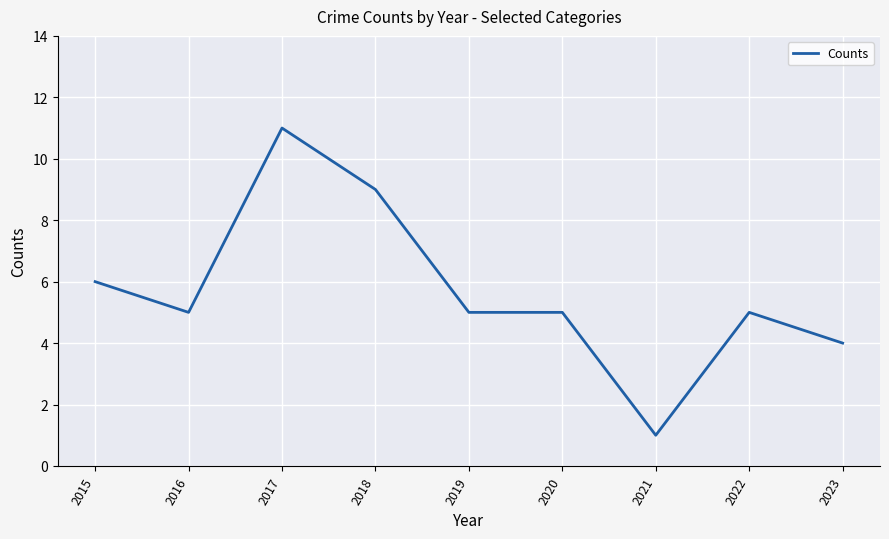

Which category has the lowest value across all series?

2021